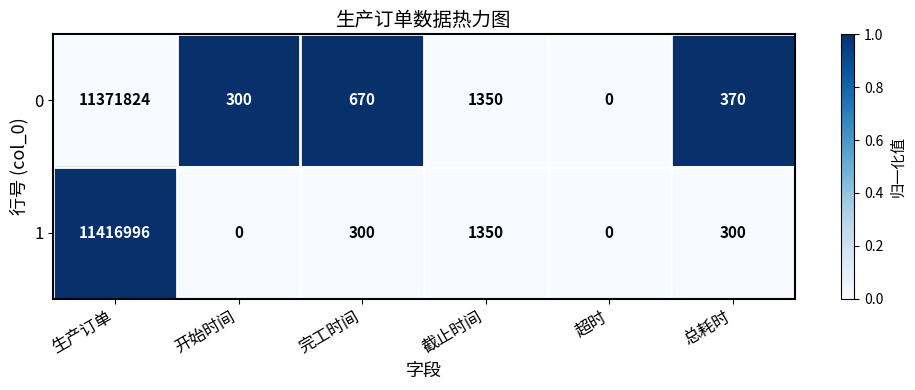

At 生产订单, list the series in order from largest to smallest.

1, 0